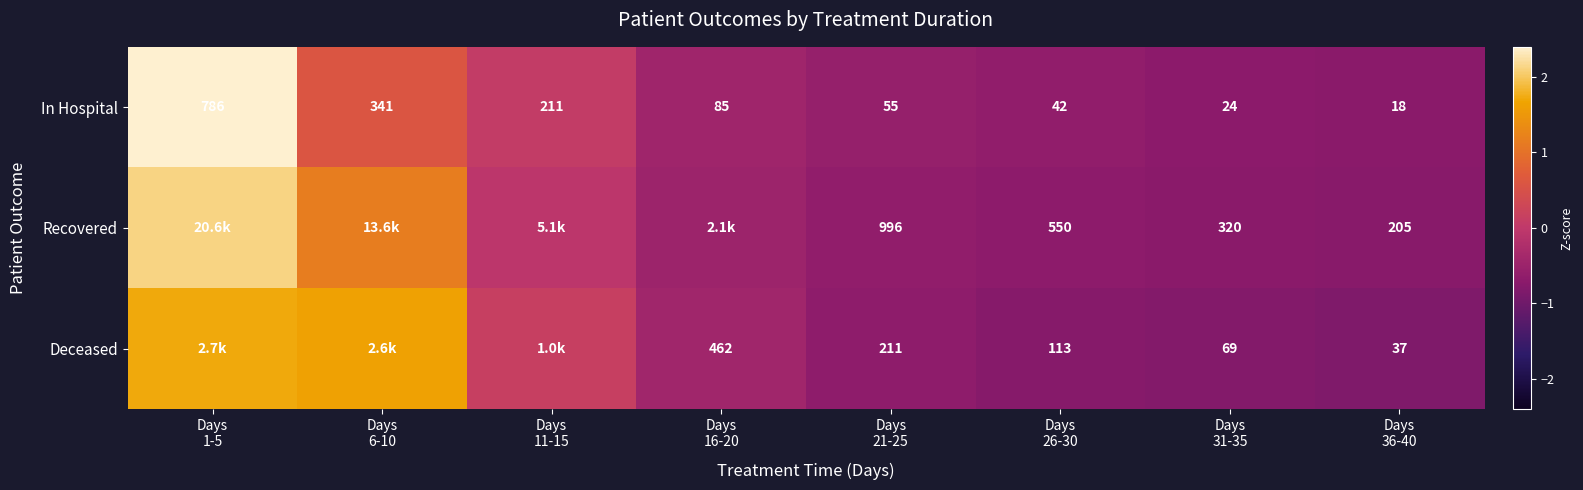

Where does the In Hospital series first go above 0?

Days 1-5